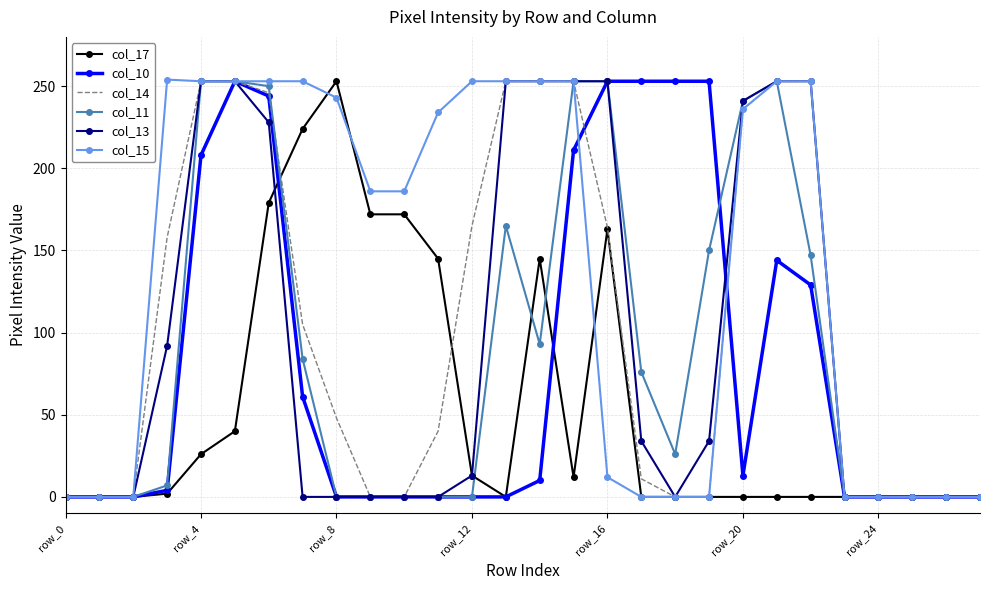

What is the greatest value displayed?

254